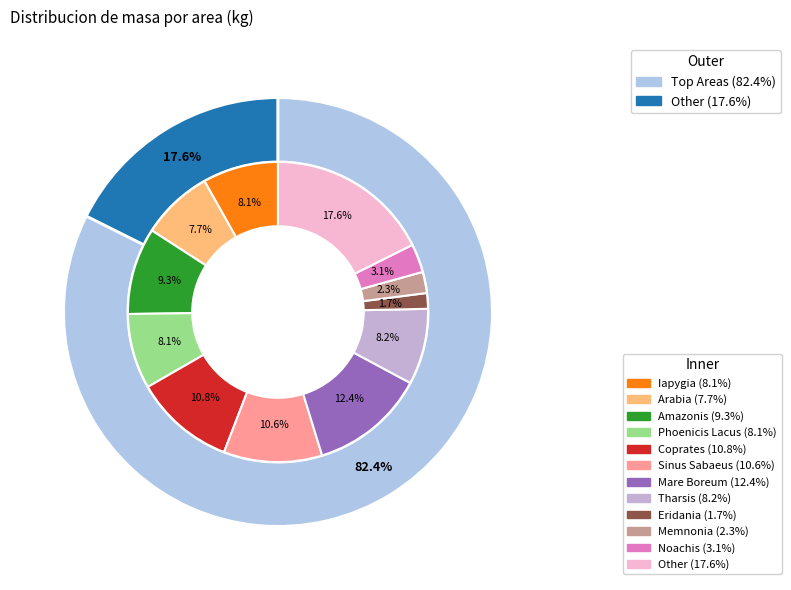

What percentage is the Mare Boreum slice, to the nearest percent?

12%